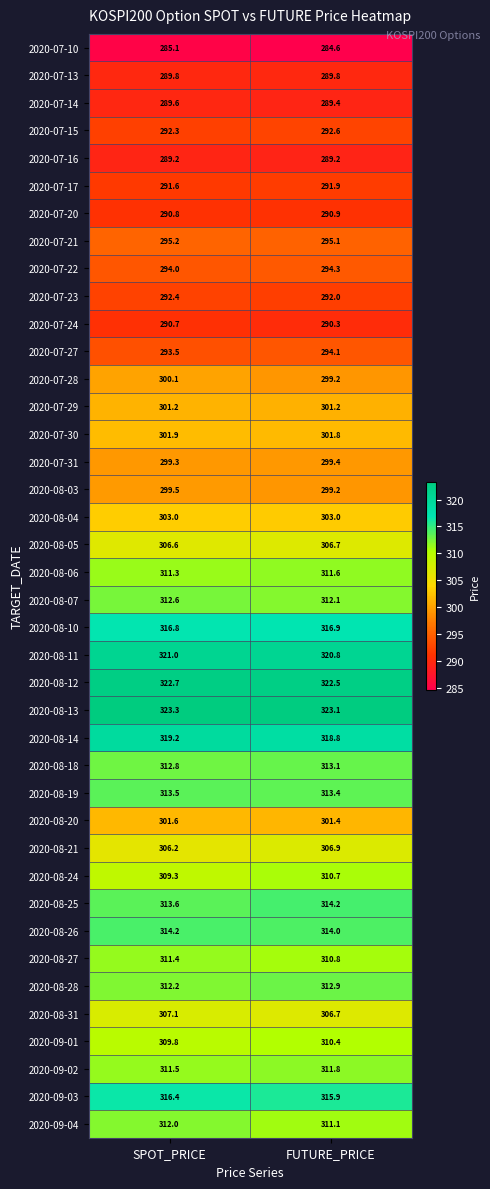

At how many categories does at least one series exceed 310?

2